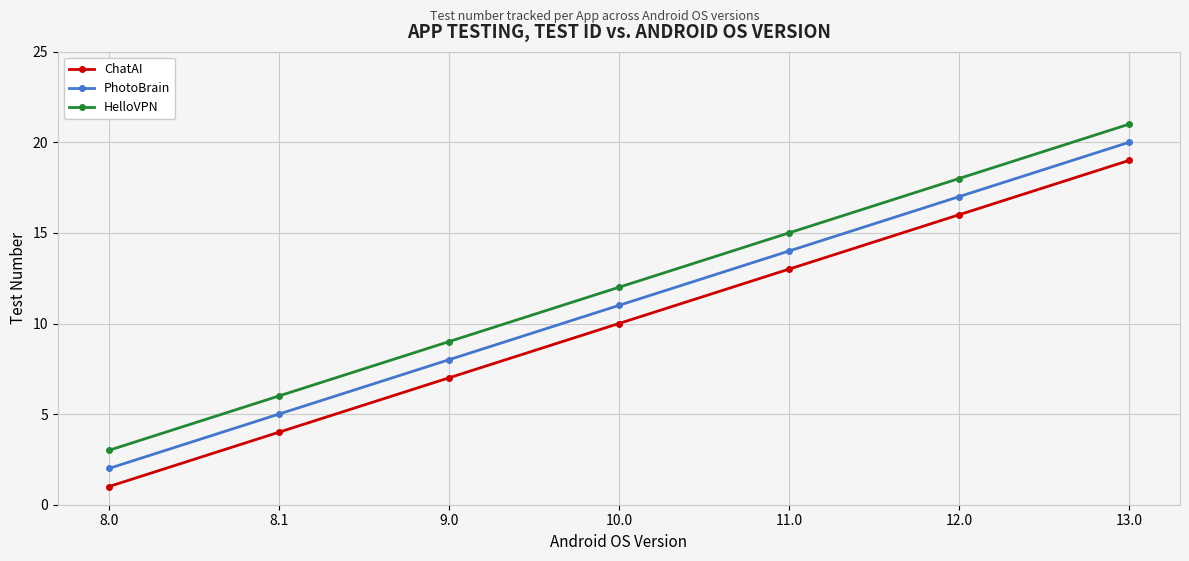

What is the total value across all series at 8.0?

6